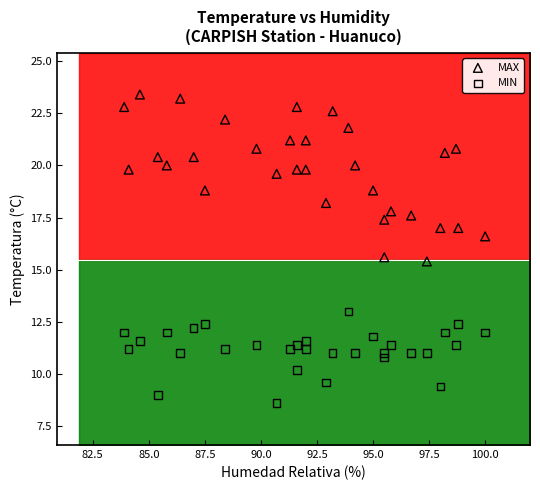

What are all the series names shown in the legend?

MAX, MIN